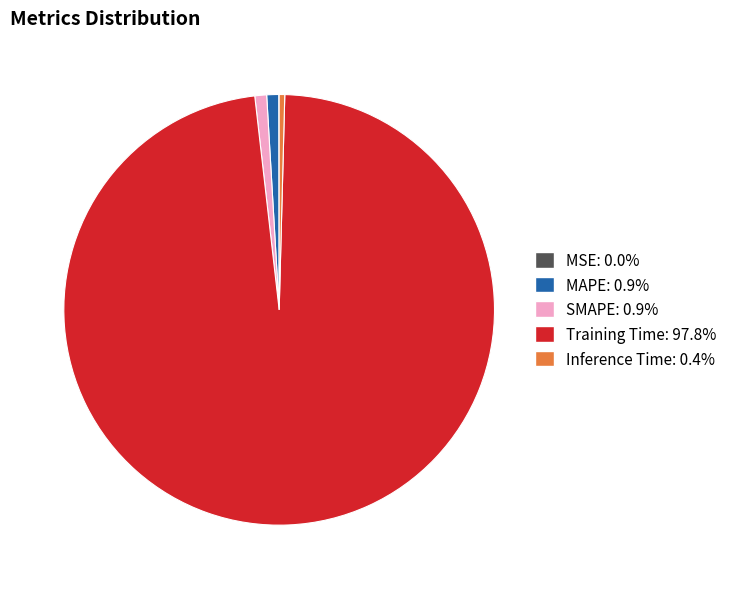

Which category accounts for the majority?

Training Time